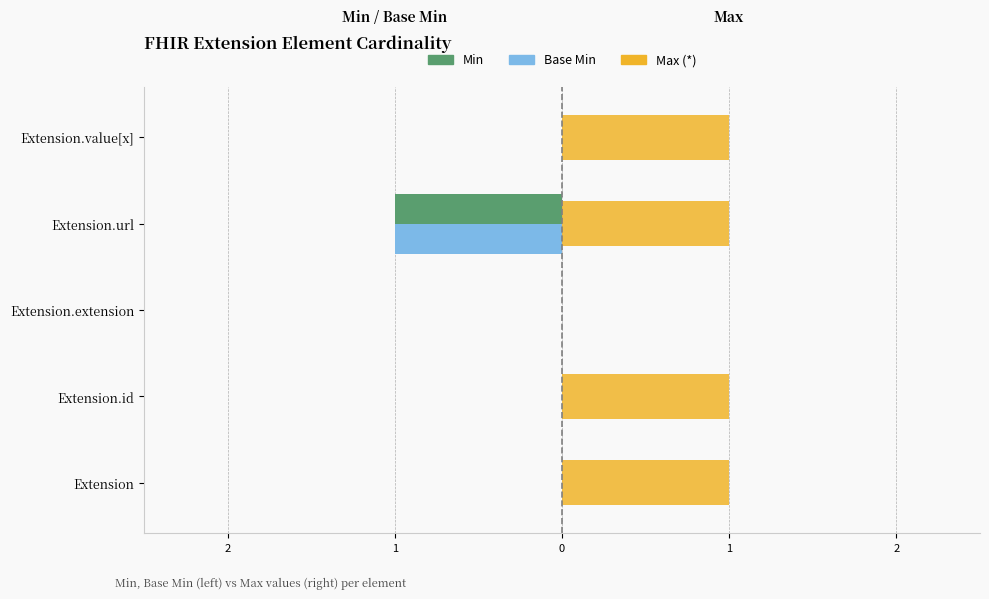

What are all the series names shown in the legend?

Min, Base Min, Max (*)